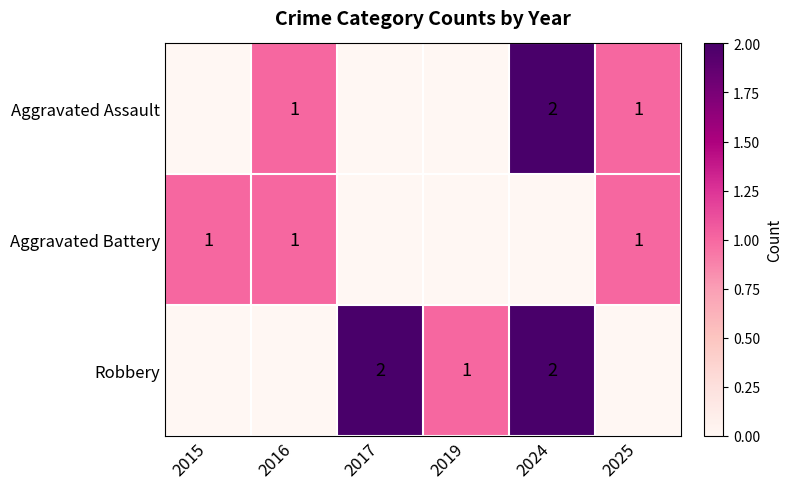

The value of Robbery at 2019 is 1. True or false?

True